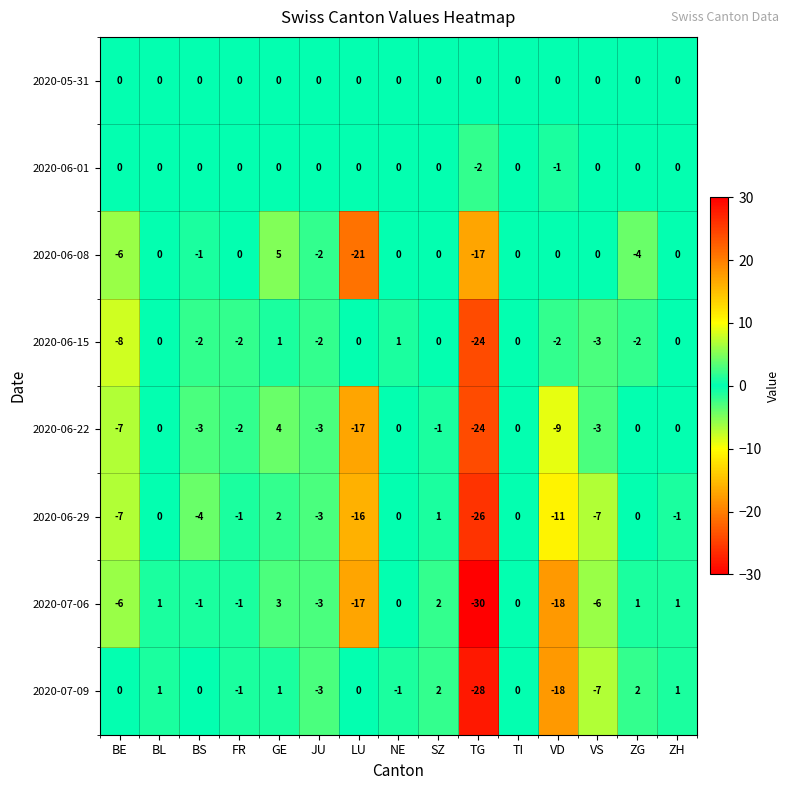

The value of 2020-06-22 at TI is 0. True or false?

True